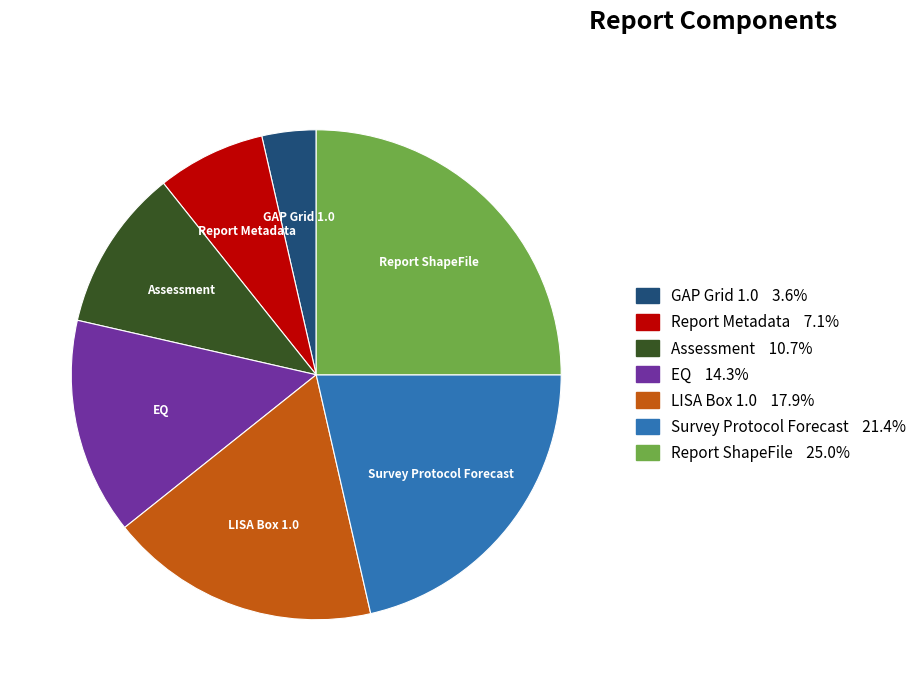

Is it true that EQ is 22% of the pie?

False